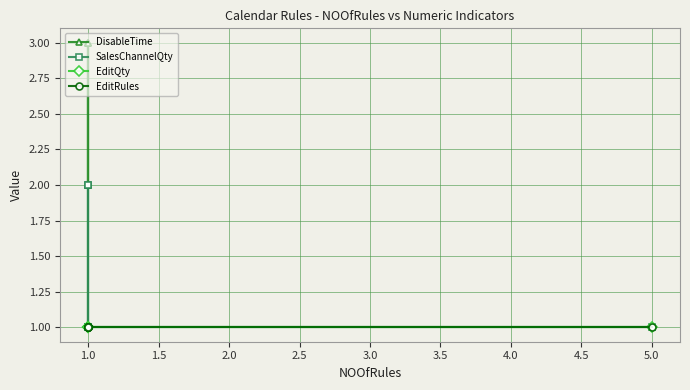

True or false: DisableTime and SalesChannelQty intersect in this chart.

False